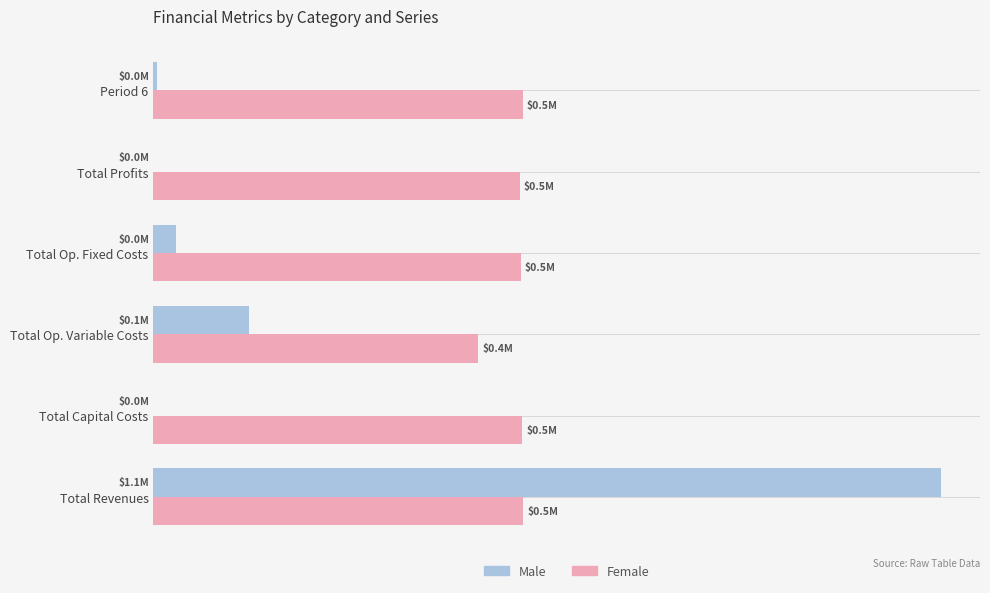

List the series in order of their peak value, lowest first.

Female, Male